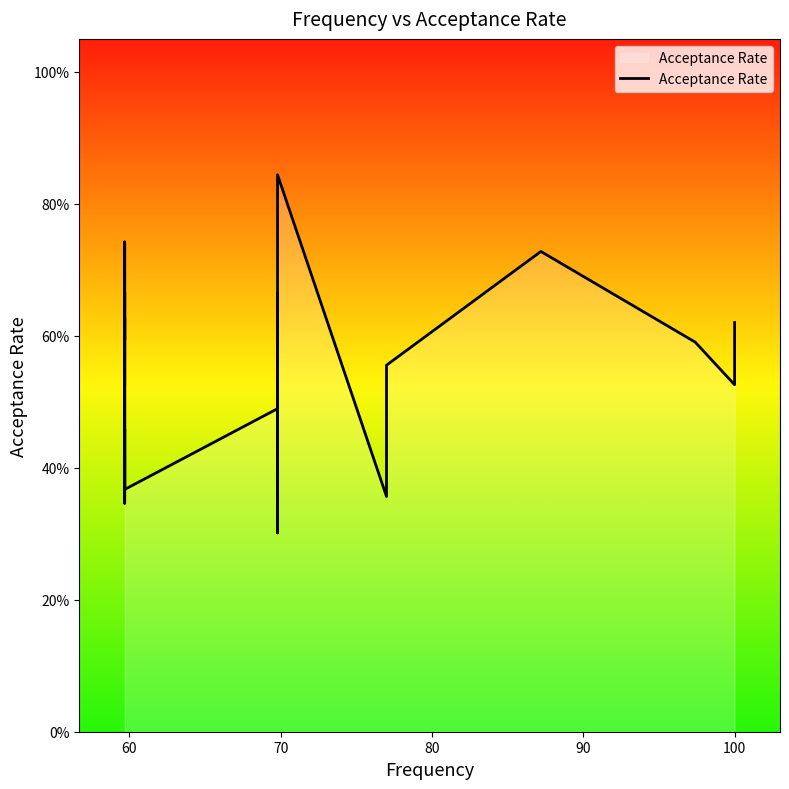

What is the difference between the second highest and second lowest values?

0.4